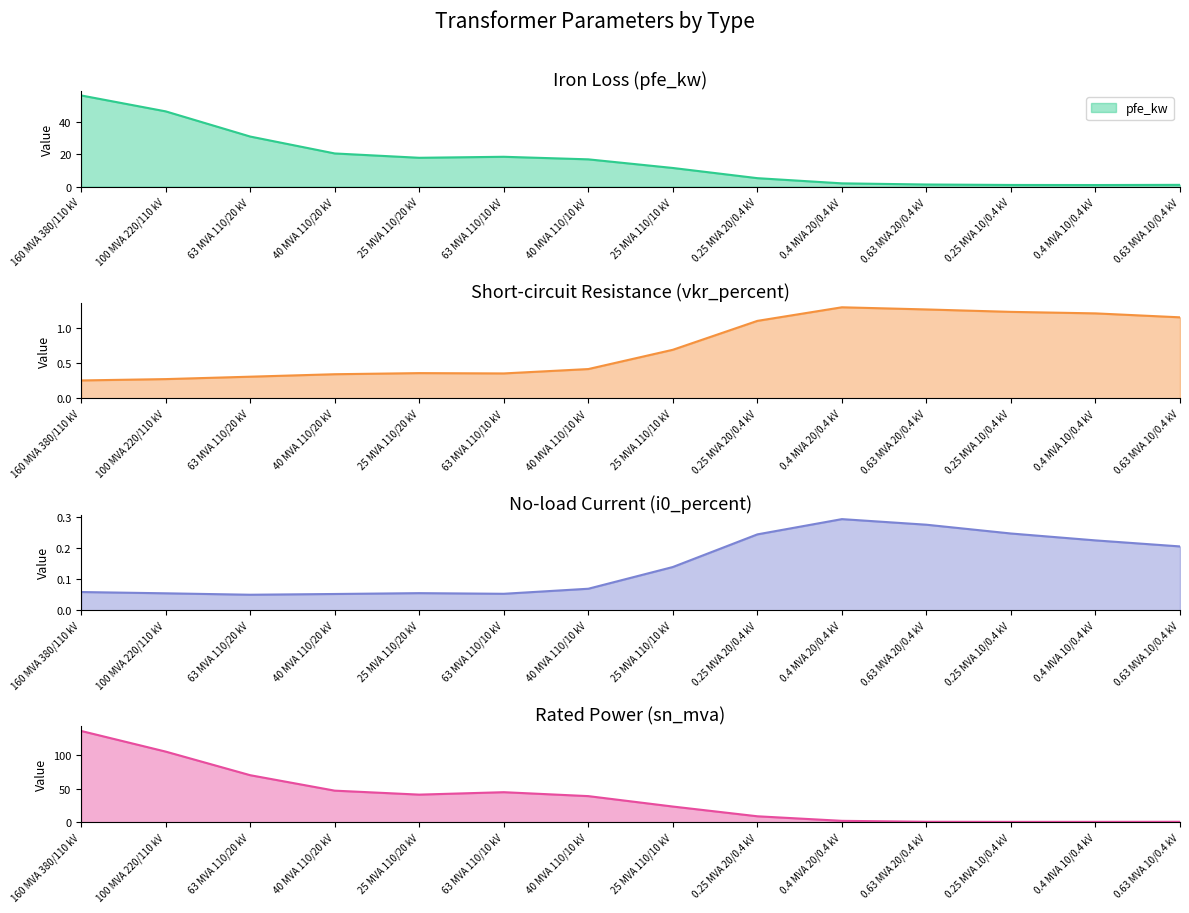

What is the label of the 2nd point from the left?

100 MVA 220/110 kV